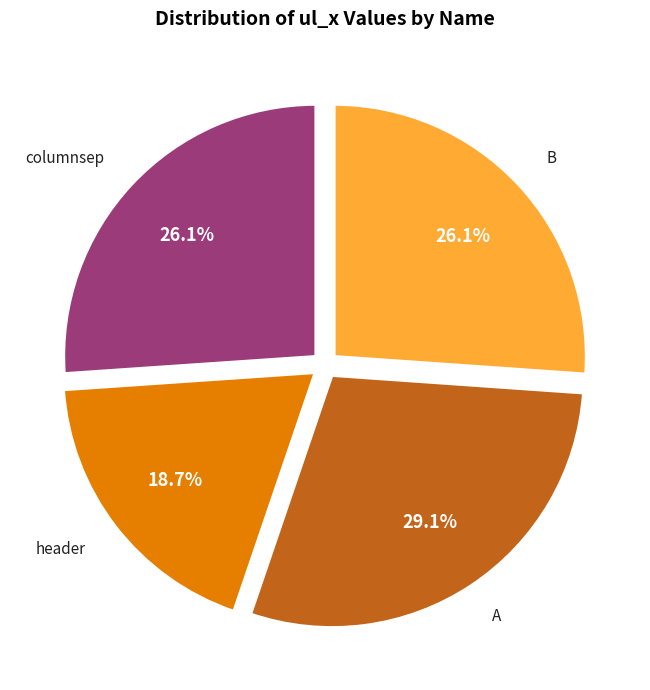

Is the sum of A and header greater than half?

No